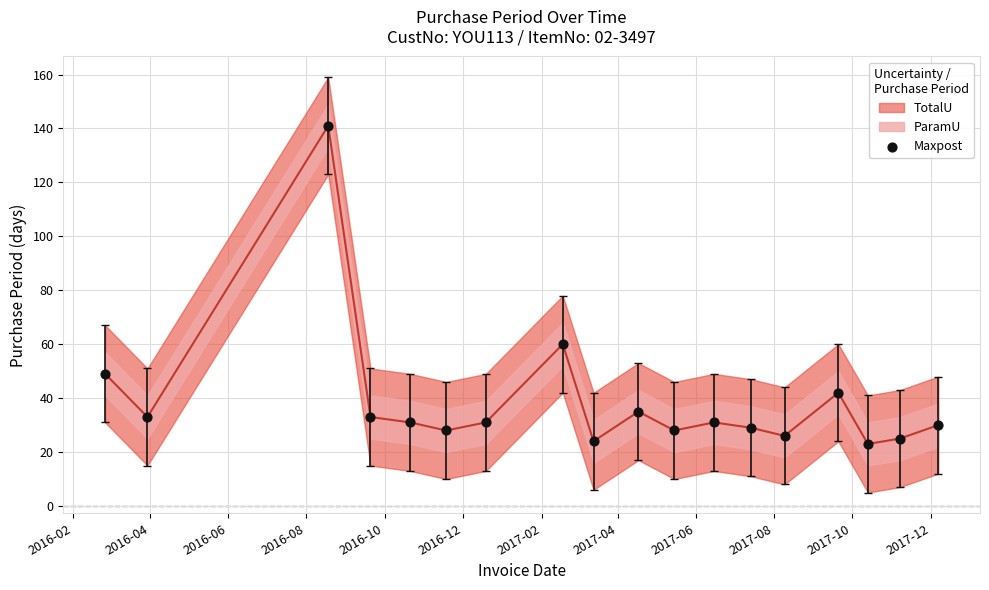

What Y value in the scatter plot is closest to 82?

60